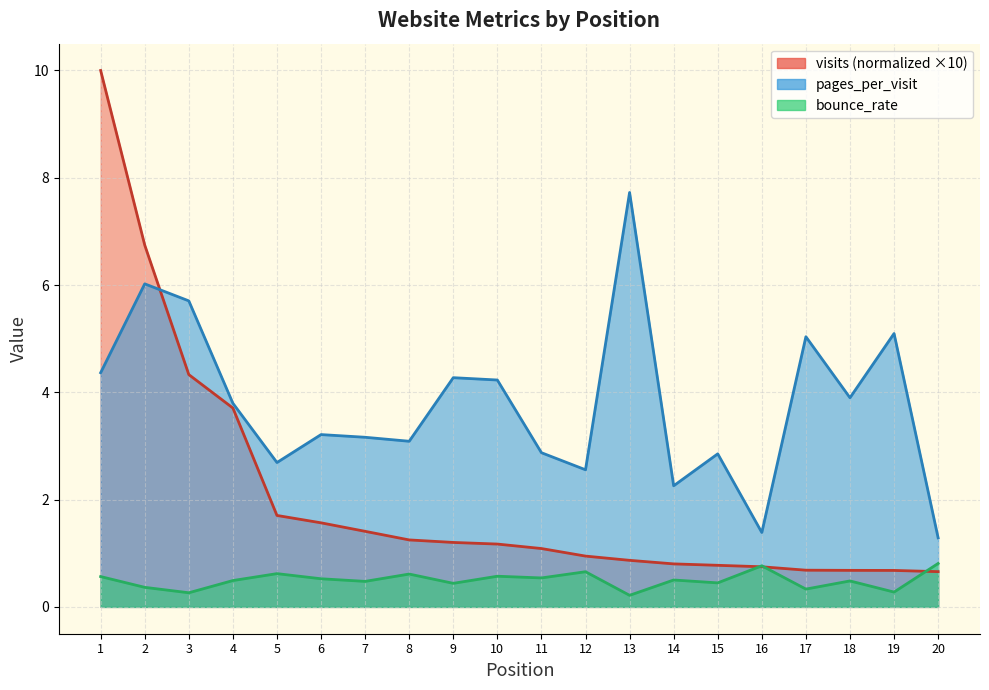

What is the spread (max minus min) of values at 4?

3.3